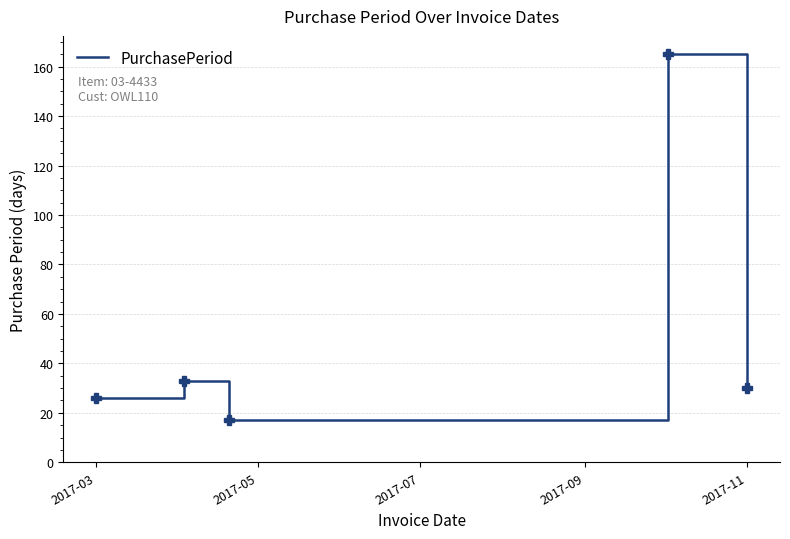

True or false: the data has more than 0 interior local peaks.

True